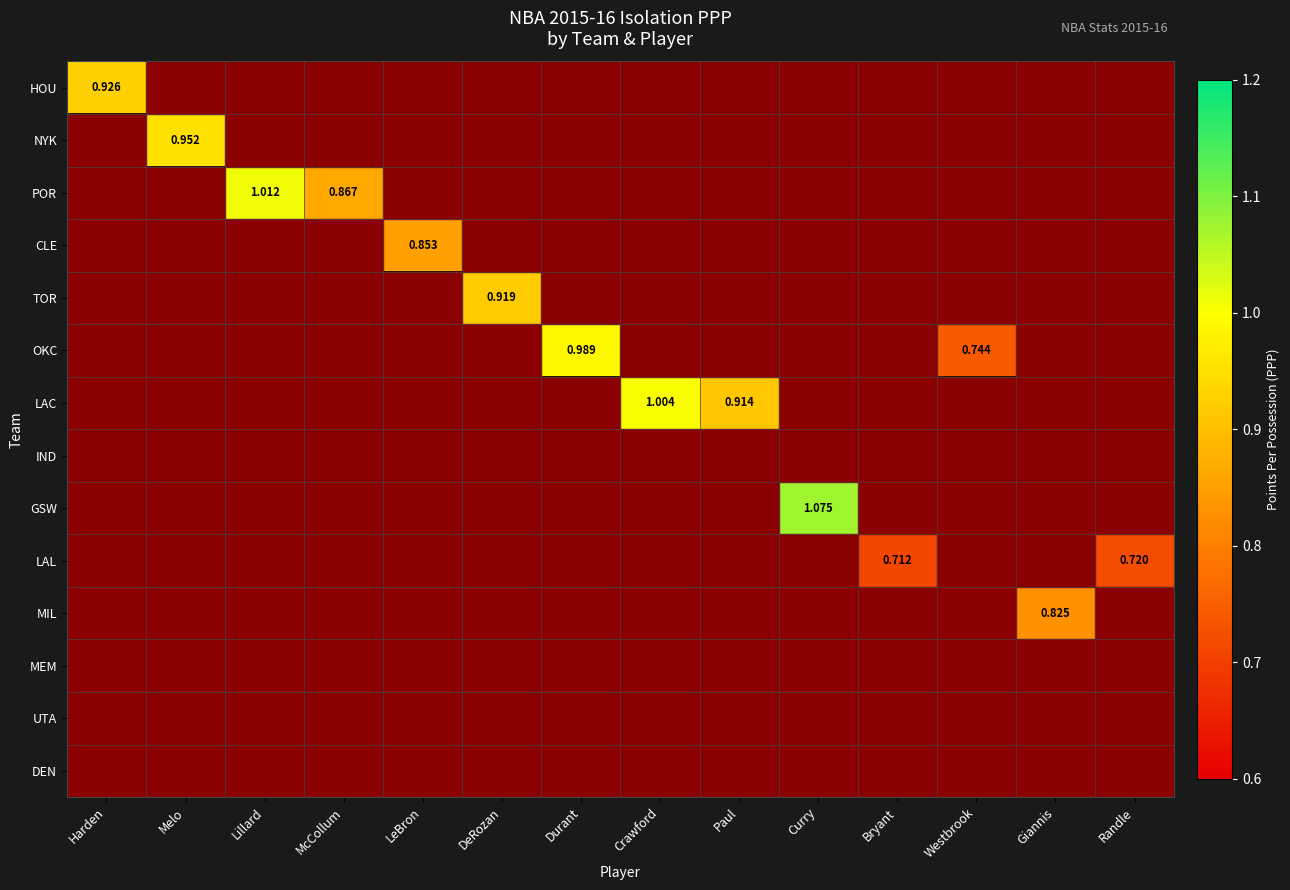

How many categories are shown in the chart?

14